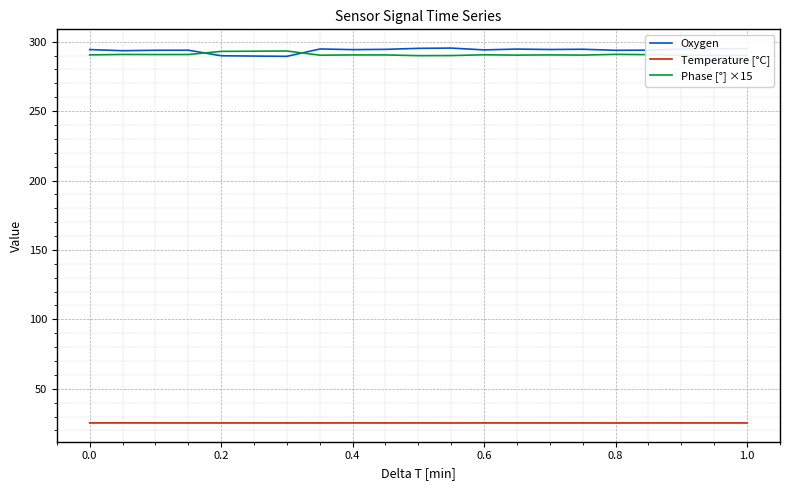

True or false: Phase [°] ×15 and Temperature [°C] intersect in this chart.

False